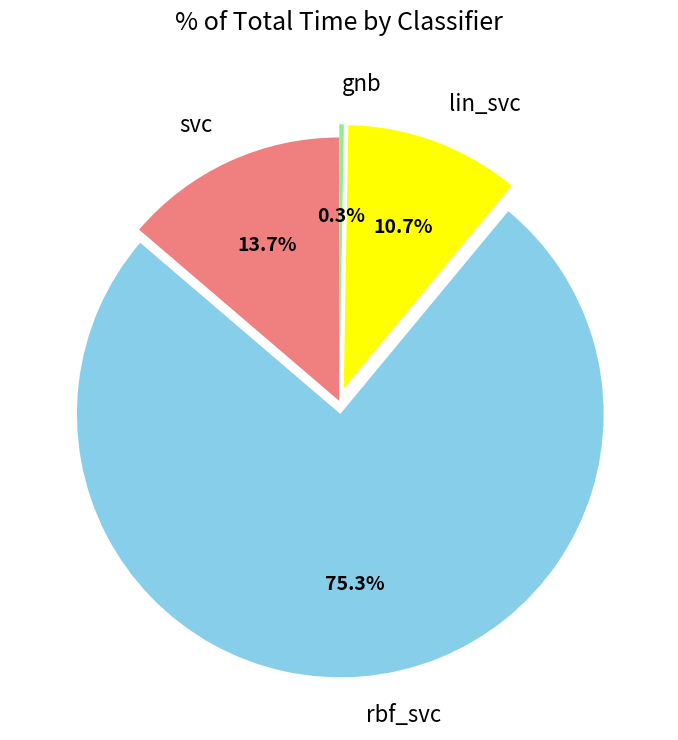

What is the ratio of the value at svc to the value at rbf_svc?

0.2